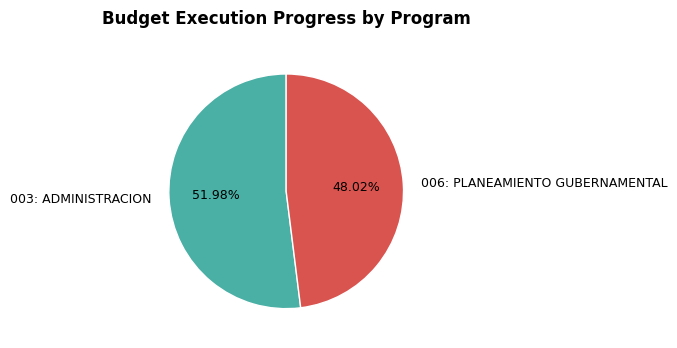

Does 006: PLANEAMIENTO GUBERNAMENTAL account for over 50% of the chart?

No